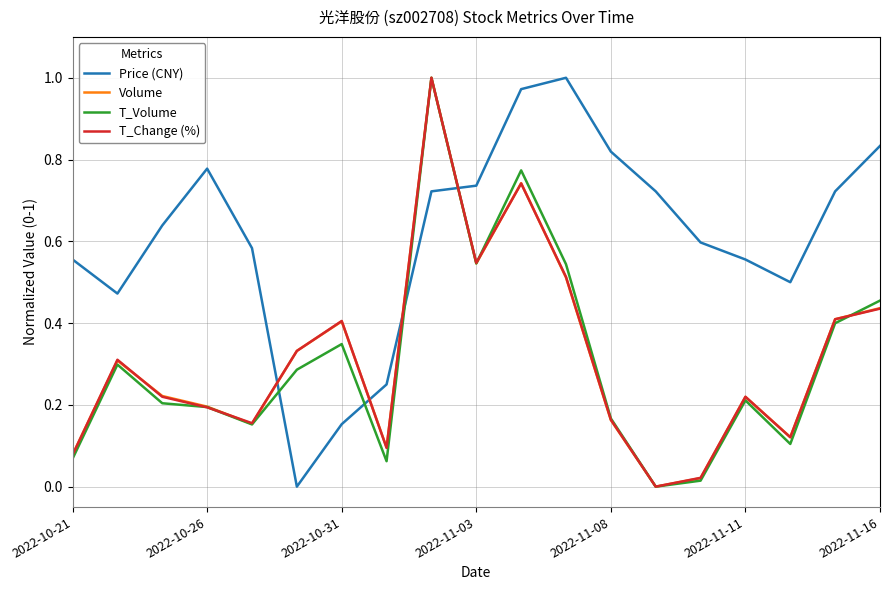

True or false: Price (CNY) and T_Volume cross at least once.

True